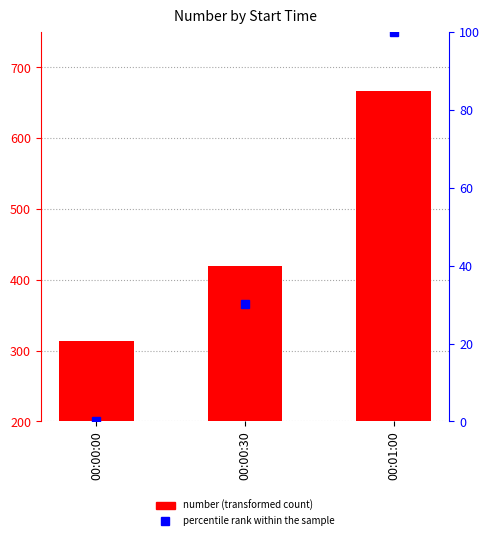

Reading left to right, transcribe all the data shown in this chart.

number: 314.0	420.0	666.0
percentile rank within the sample: 0.0	30.1	100.0